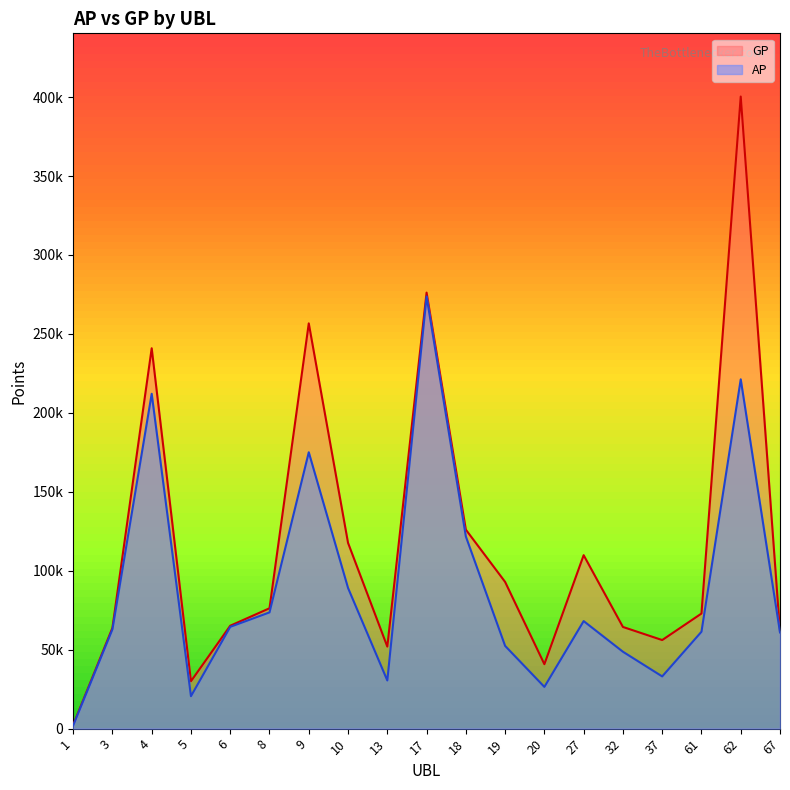

What is the spread (max minus min) of values at 17?

2460